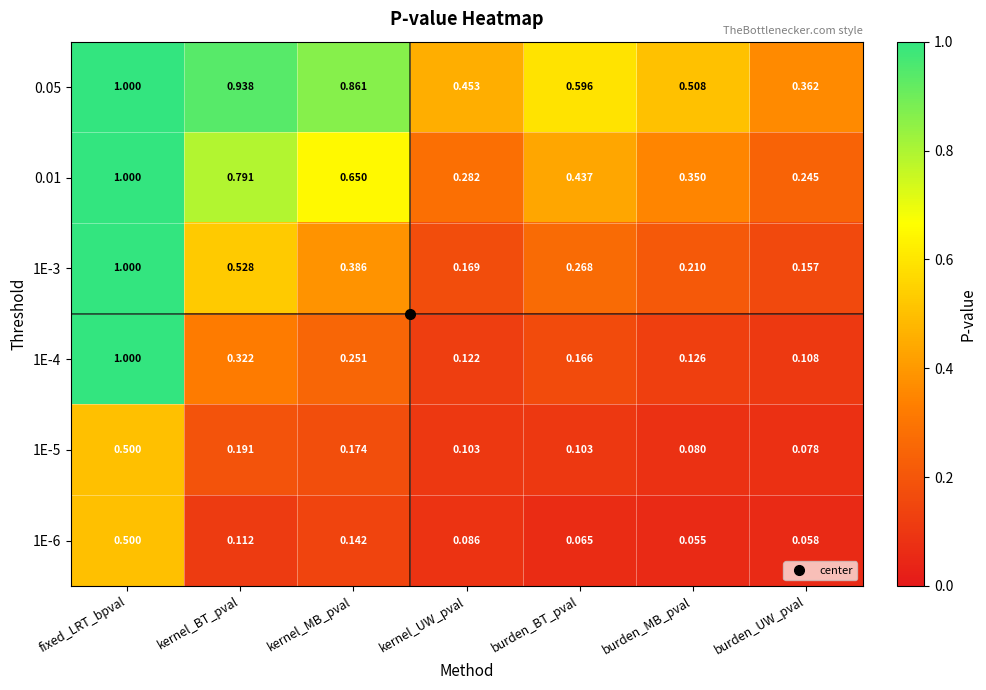

Which category has the lowest value across all series?

burden_MB_pval